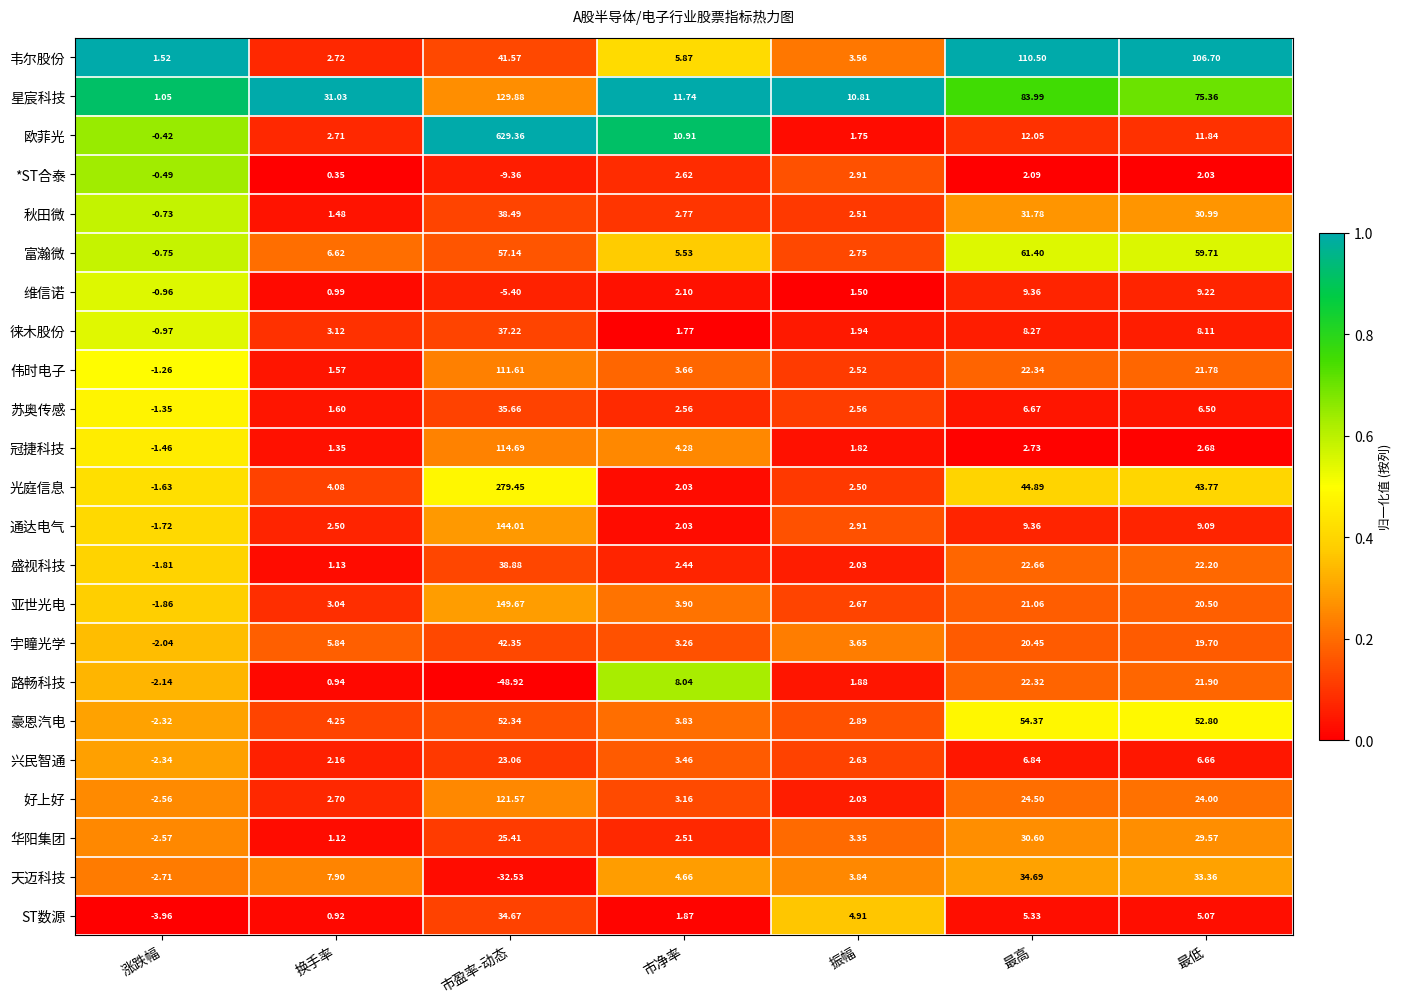

Which series has the largest total across all categories?

欧菲光